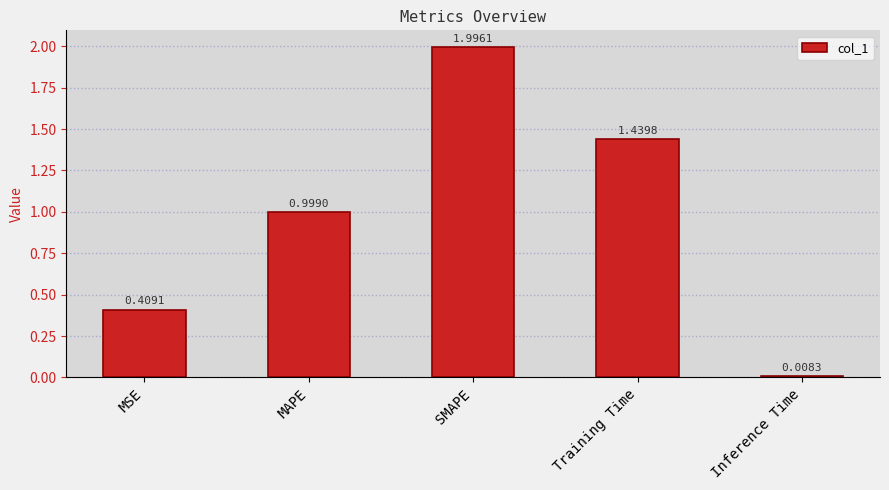

What is the ratio of the value at MSE to the value at Training Time?

0.3